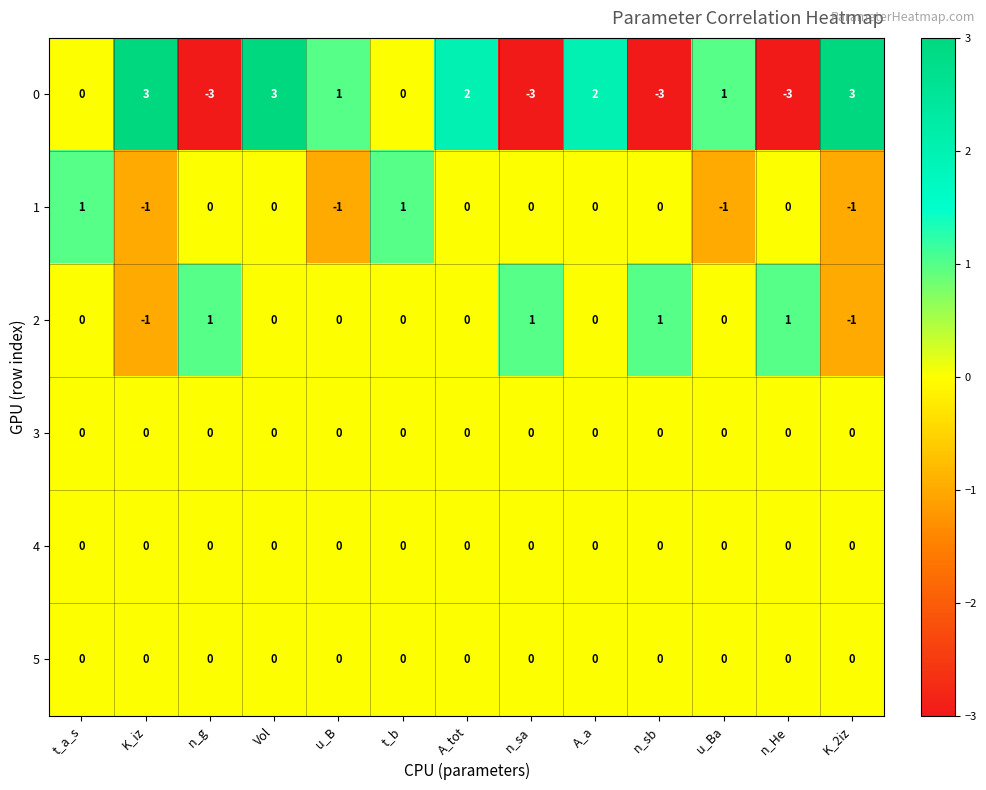

Is the value of 4 at n_sa greater than the value of 0 at u_B?

No